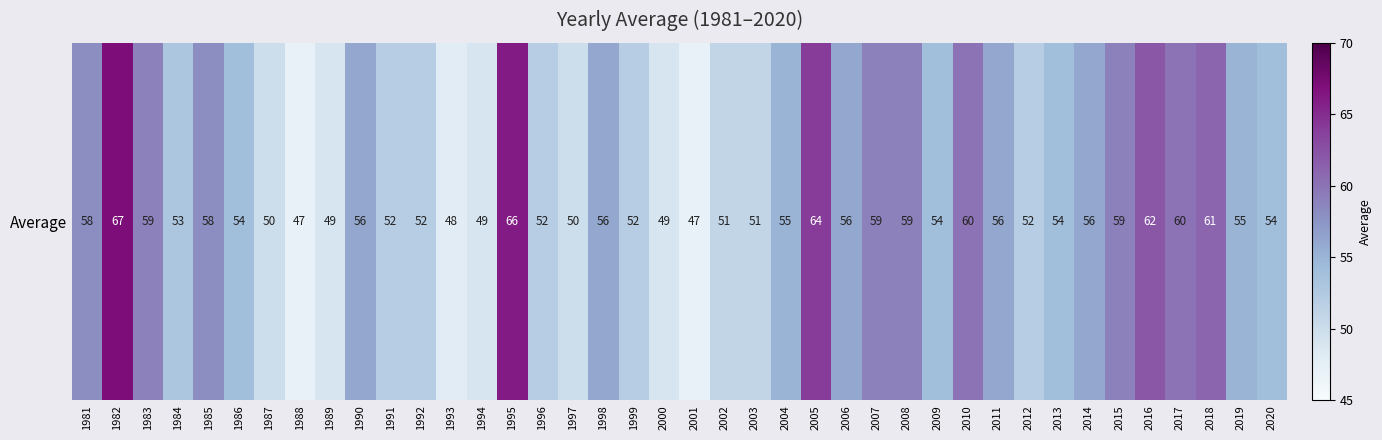

List the labels in order of value, largest first.

1982, 1995, 2005, 2016, 2018, 2010, 2017, 1983, 2007, 2008, 2015, 1981, 1985, 1990, 1998, 2006, 2011, 2014, 2004, 2019, 1986, 2009, 2013, 2020, 1984, 1991, 1992, 1996, 1999, 2012, 2002, 2003, 1987, 1997, 1989, 1994, 2000, 1993, 1988, 2001